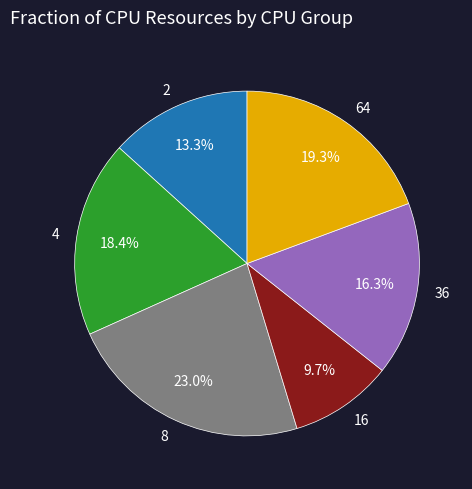

What percentage is the 16 slice, to the nearest percent?

10%